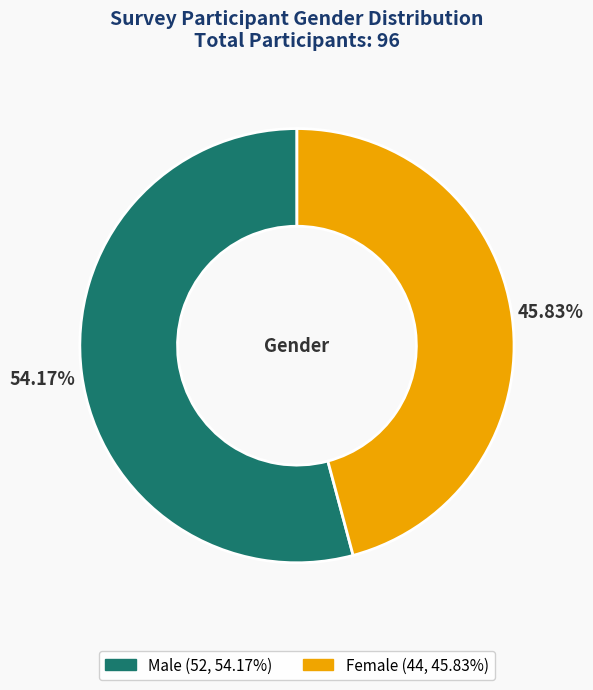

To the nearest percent, what is the average slice percentage?

50%